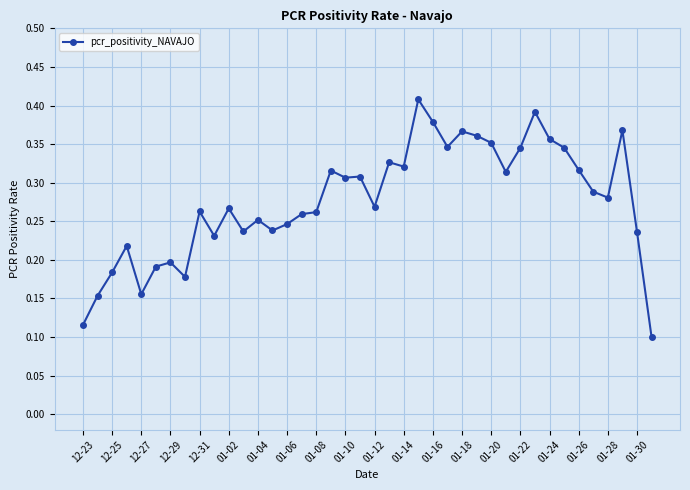

True or false: there are more than 0 points higher than both neighbors.

True